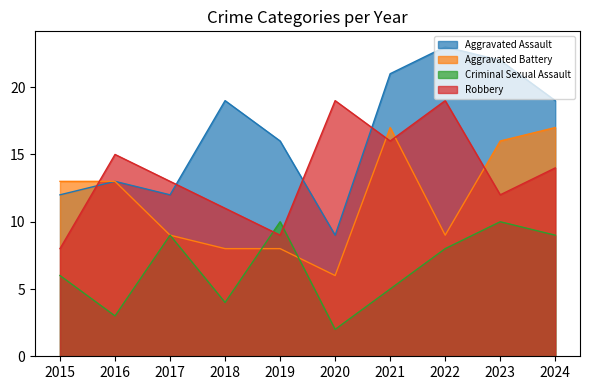

At which category is the sum across all series the highest?

2023